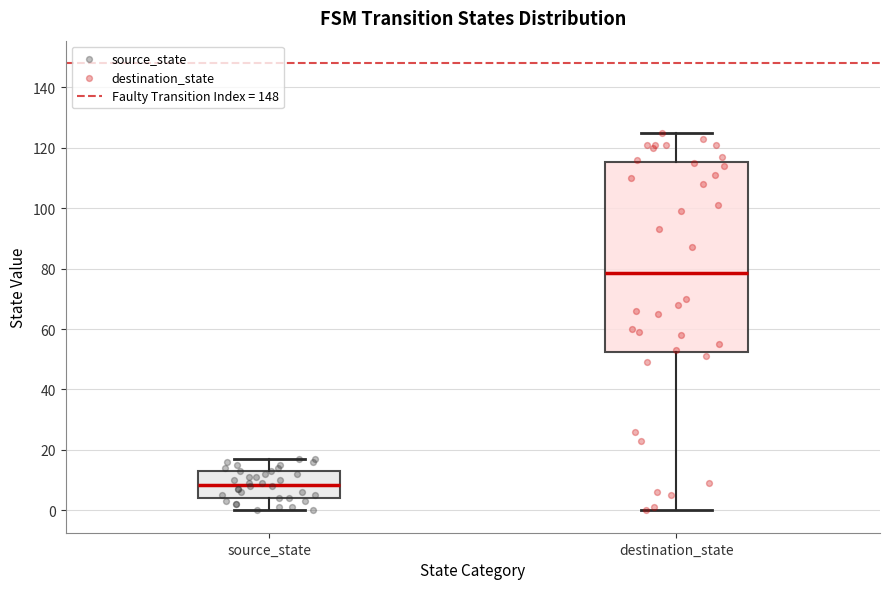

Reading left to right, read every box against the y-axis: the position of its median line, the range the box covers, and the ends of its whiskers. The values are not printed on the chart, so give them approximately, as read against the axis.

source_state: median 8, box 4 to 14, whiskers 0 to 18
destination_state: median 78, box 52 to 116, whiskers 0 to 126